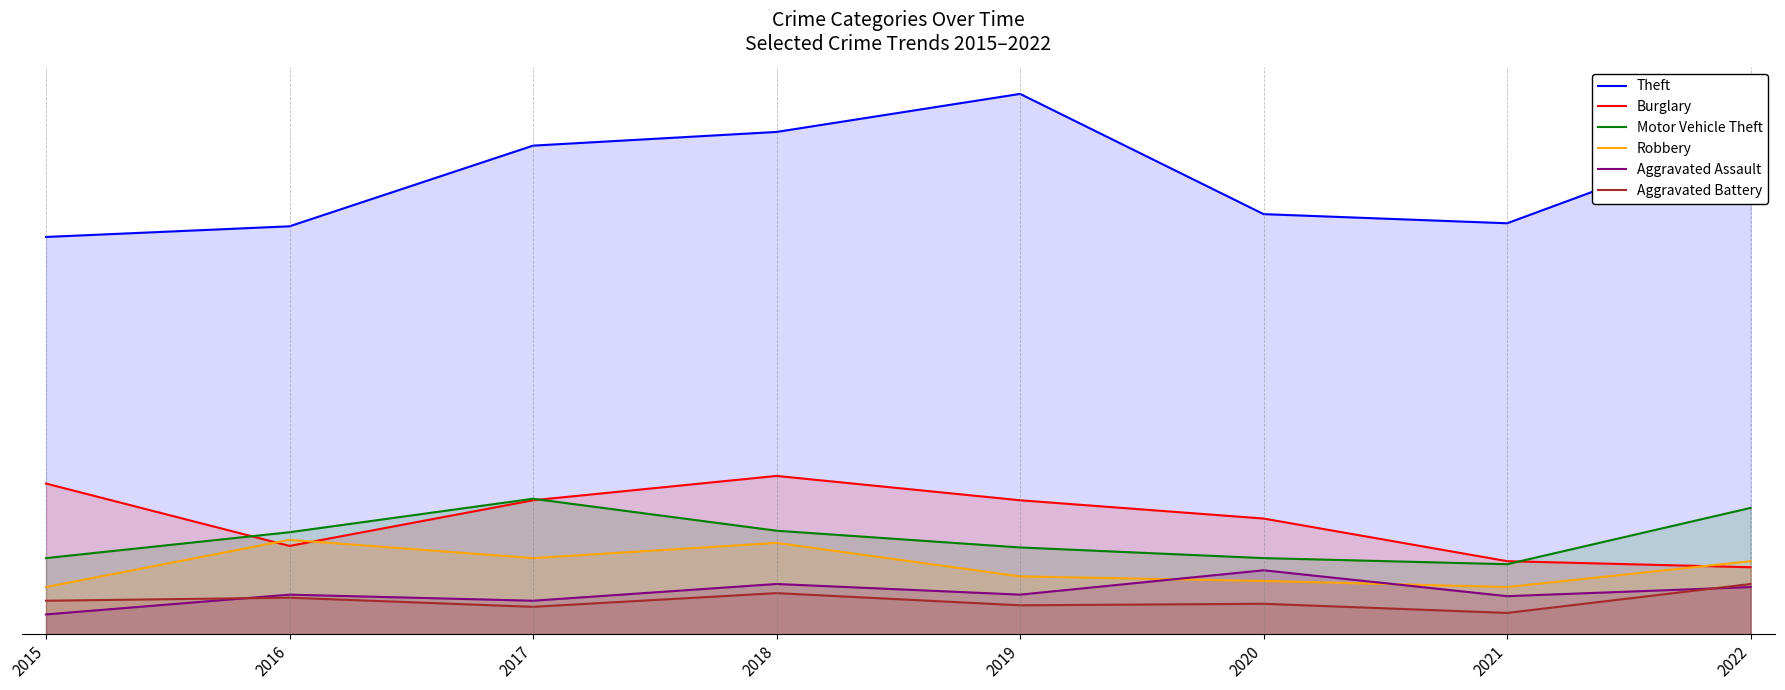

What is the value of the Burglary point at the 1st from the left?

99